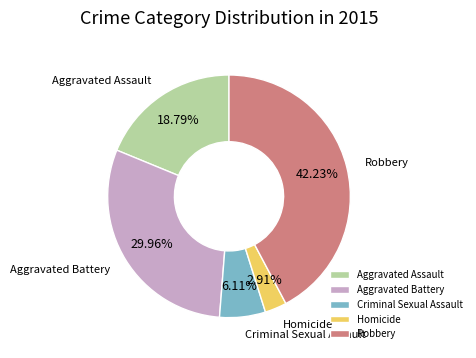

What percentage do Robbery and Homicide together represent?

45.1%